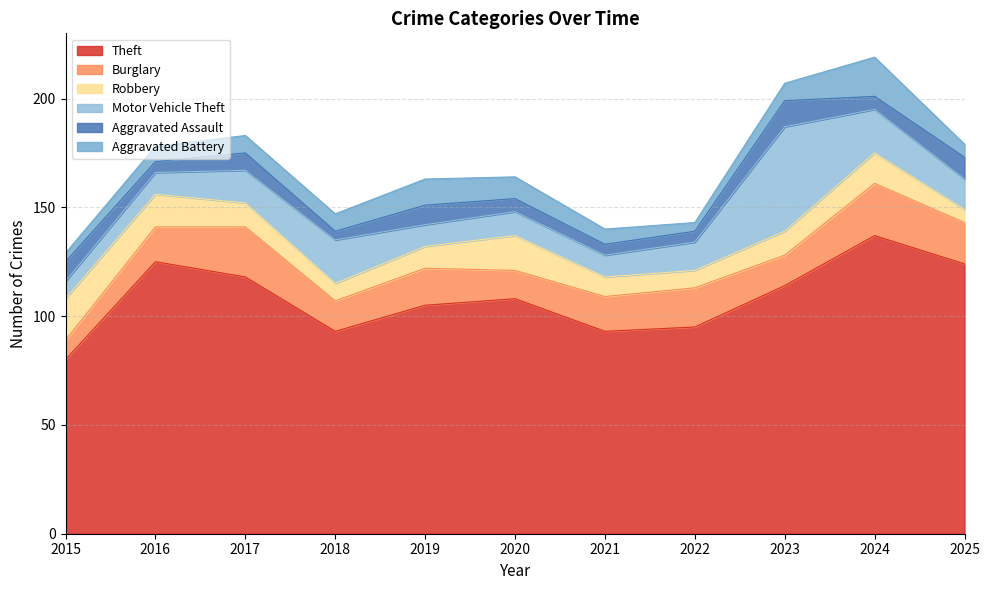

What is the value of the Burglary point at the 7th from the left?

16